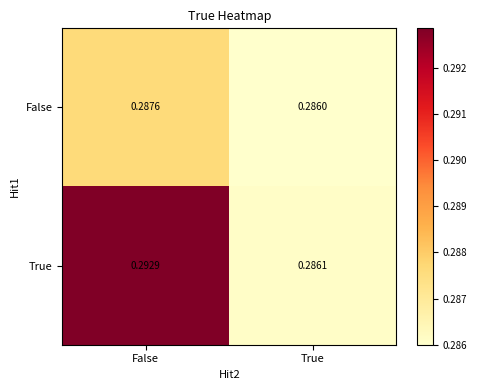

Rank the series at False from lowest to highest value.

False, True